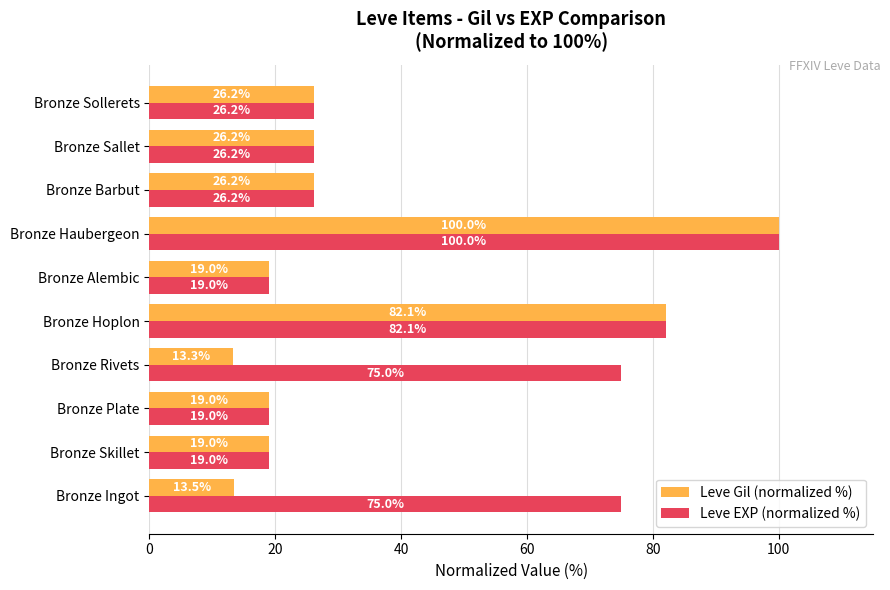

What is the difference between the maximum and second lowest values in the Leve Gil (normalized %) series?

86.5